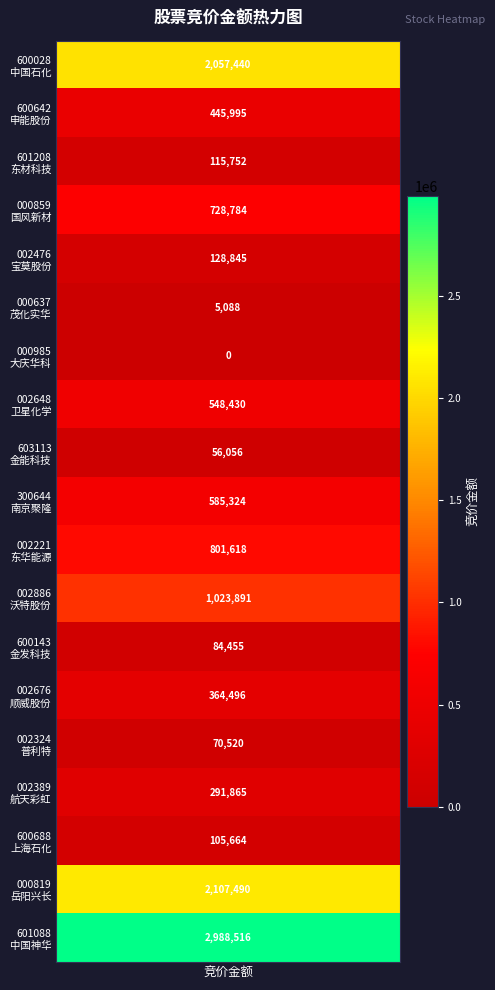

Approximately how many times larger is the value at 卫星化学 compared to 顺威股份?

1.5